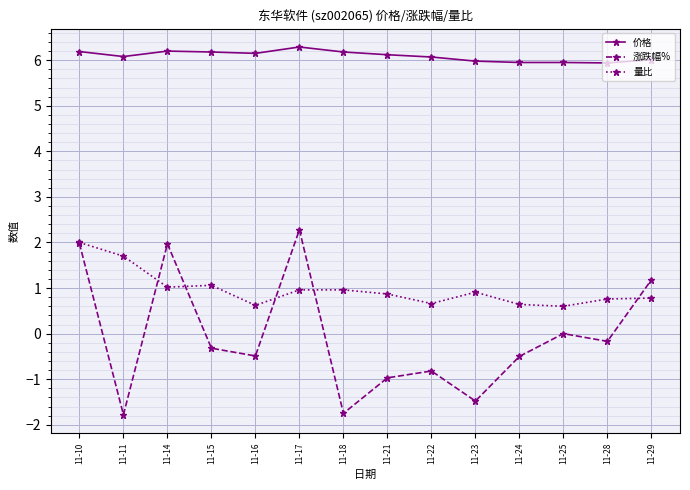

Does the chart have visible grid lines?

Yes